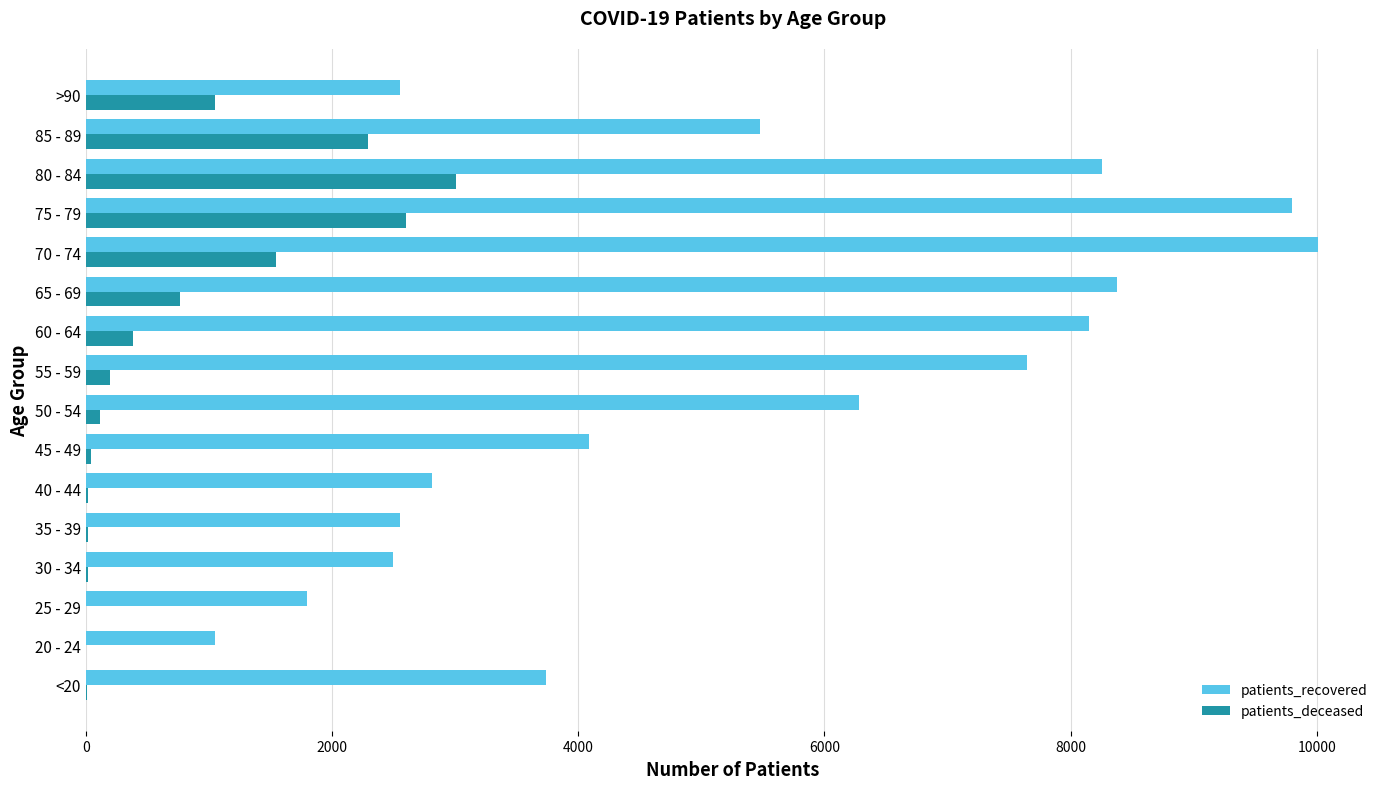

The value of patients_recovered at 25 - 29 is 1801. True or false?

True